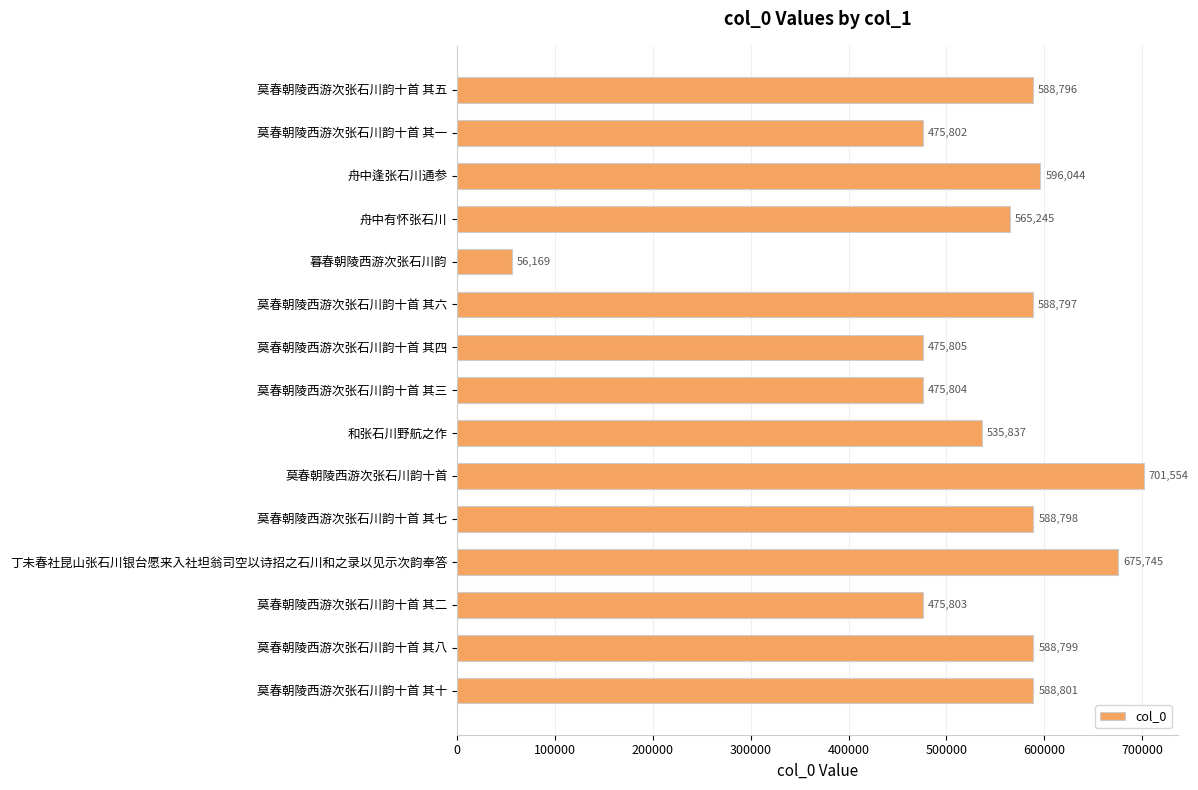

Reading bottom to top, transcribe all the data shown in this chart.

莫春朝陵西游次张石川韵十首 其十=588801	莫春朝陵西游次张石川韵十首 其八=588799	莫春朝陵西游次张石川韵十首 其二=475803	丁未春社昆山张石川银台愿来入社坦翁司空以诗招之石川和之录以见示次韵奉答=675745	莫春朝陵西游次张石川韵十首 其七=588798	莫春朝陵西游次张石川韵十首=701554	和张石川野航之作=535837	莫春朝陵西游次张石川韵十首 其三=475804	莫春朝陵西游次张石川韵十首 其四=475805	莫春朝陵西游次张石川韵十首 其六=588797	暮春朝陵西游次张石川韵=56169	舟中有怀张石川=565245	舟中逢张石川通参=596044	莫春朝陵西游次张石川韵十首 其一=475802	莫春朝陵西游次张石川韵十首 其五=588796